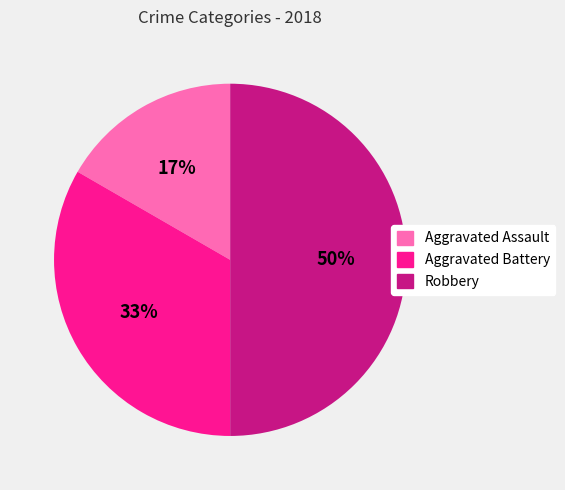

Which has a higher value, Robbery or Aggravated Battery?

Robbery